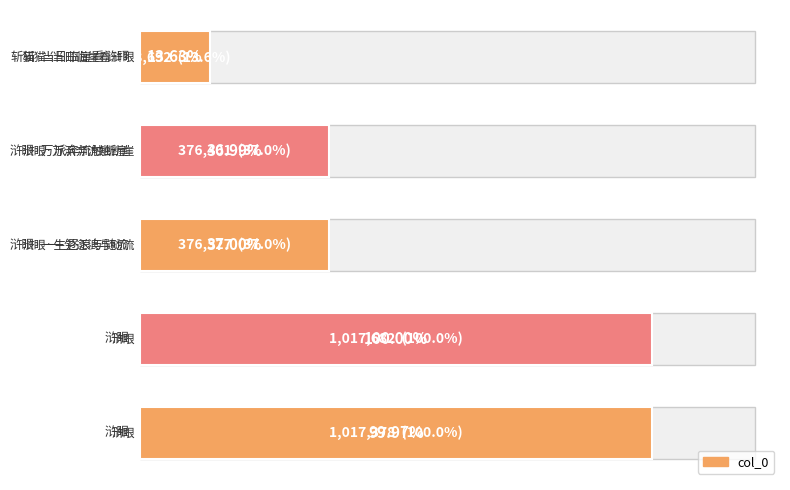

How many distinct data groups are displayed?

1